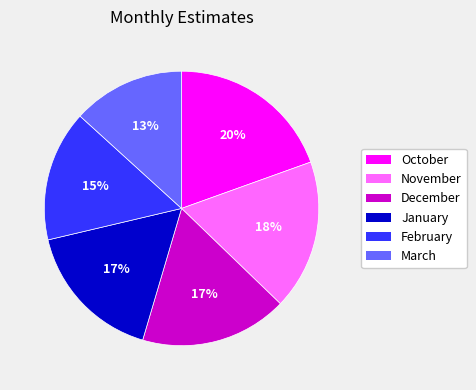

Which slice is the smallest?

March